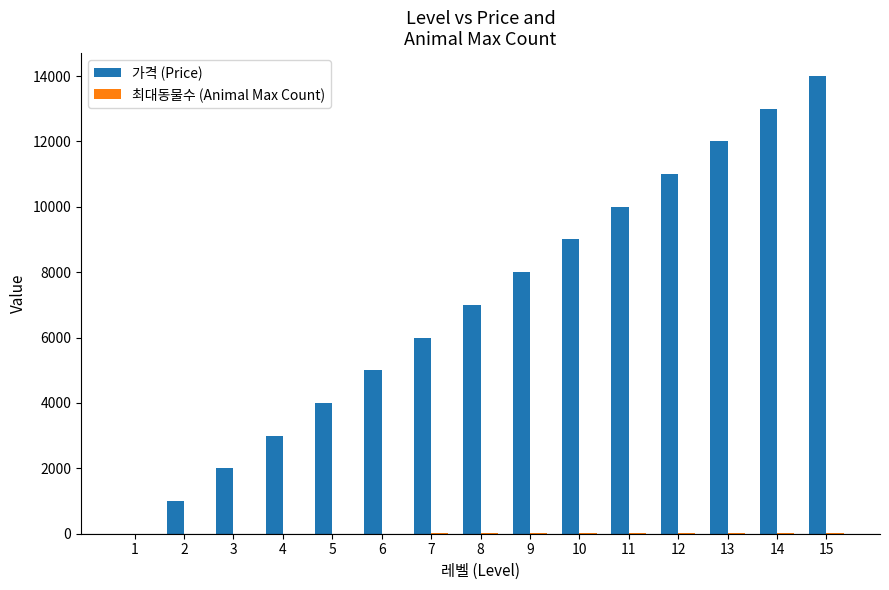

What is the sum of all 가격 (Price) values?

105000